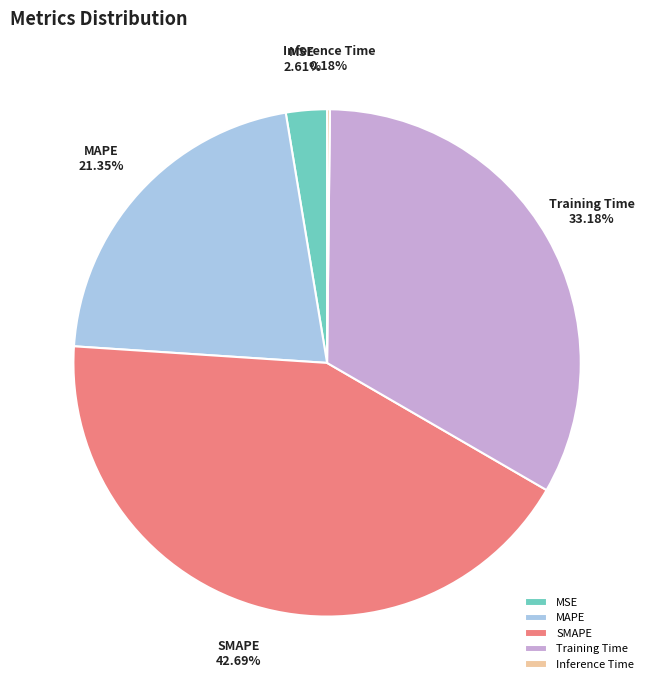

Which has a higher value, SMAPE or Training Time?

SMAPE